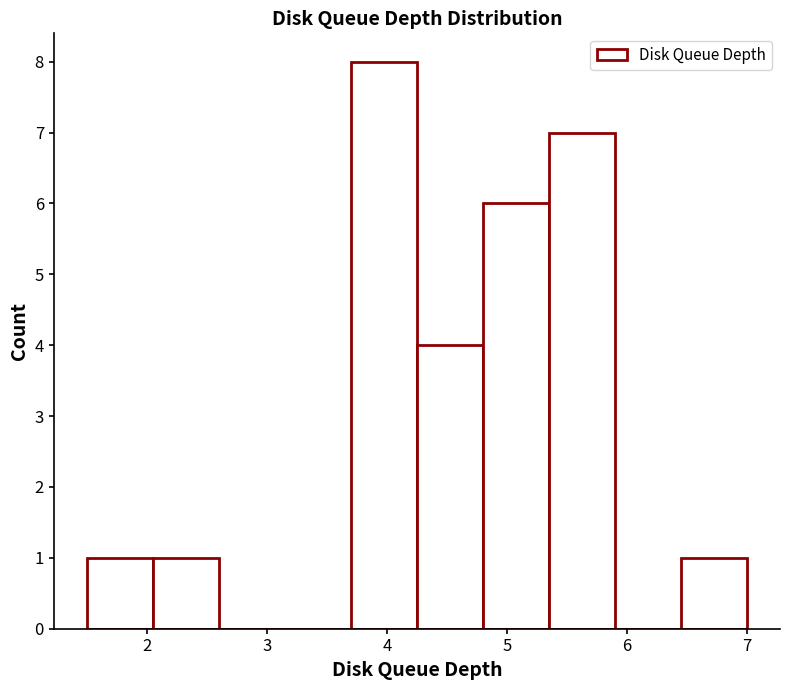

Reading left to right, transcribe this chart: for each bar, give the range it covers on the x-axis and its height. Neither the bar edges nor the heights are printed on the chart, so give them approximately, as read against the axes.

1.50 to 2.05: 1
2.05 to 2.60: 1
2.60 to 3.15: 0
3.15 to 3.70: 0
3.70 to 4.25: 8
4.25 to 4.80: 4
4.80 to 5.35: 6
5.35 to 5.90: 7
5.90 to 6.45: 0
6.45 to 7.00: 1